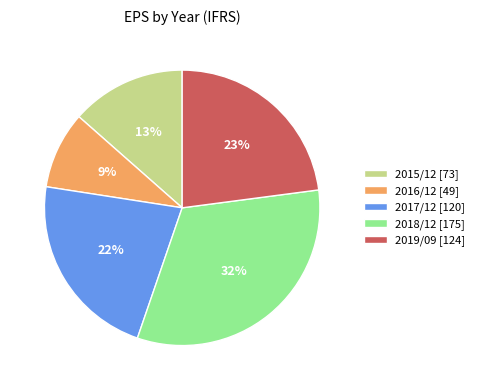

Which category has the smallest portion of the pie?

2016/12